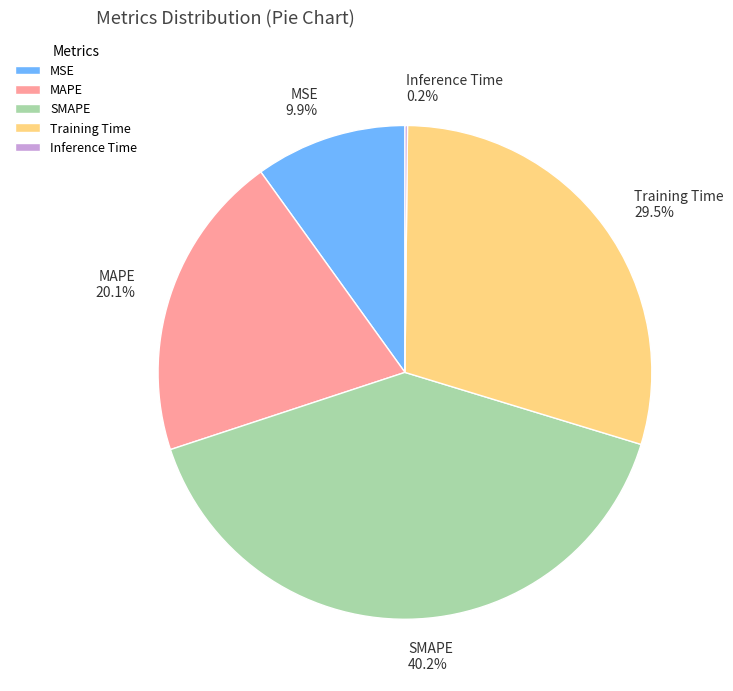

Does any single category account for the majority?

No